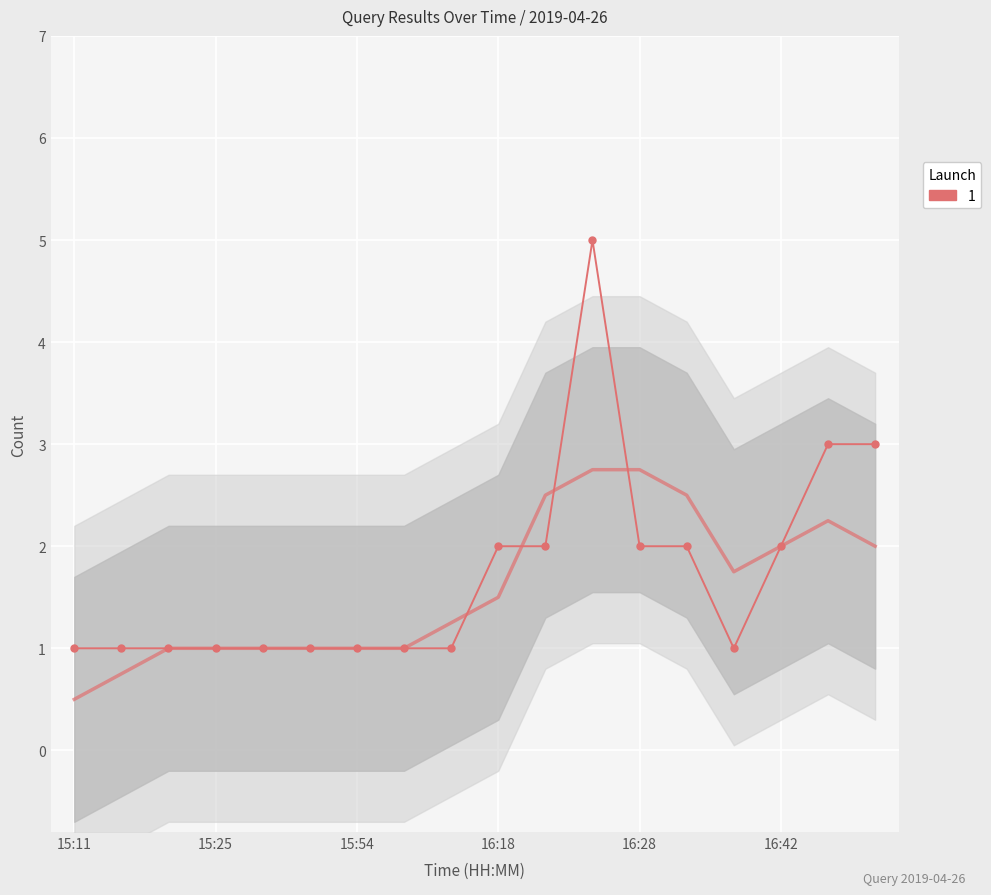

True or false: there are more than 1 points higher than both neighbors.

False